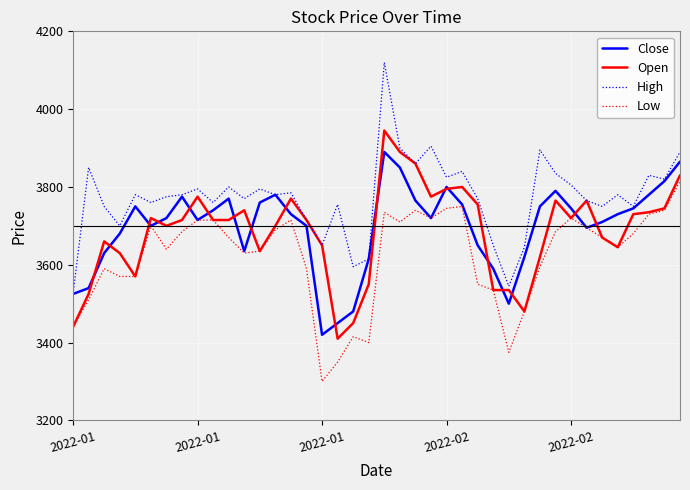

What is the average value of the Close series?

3697